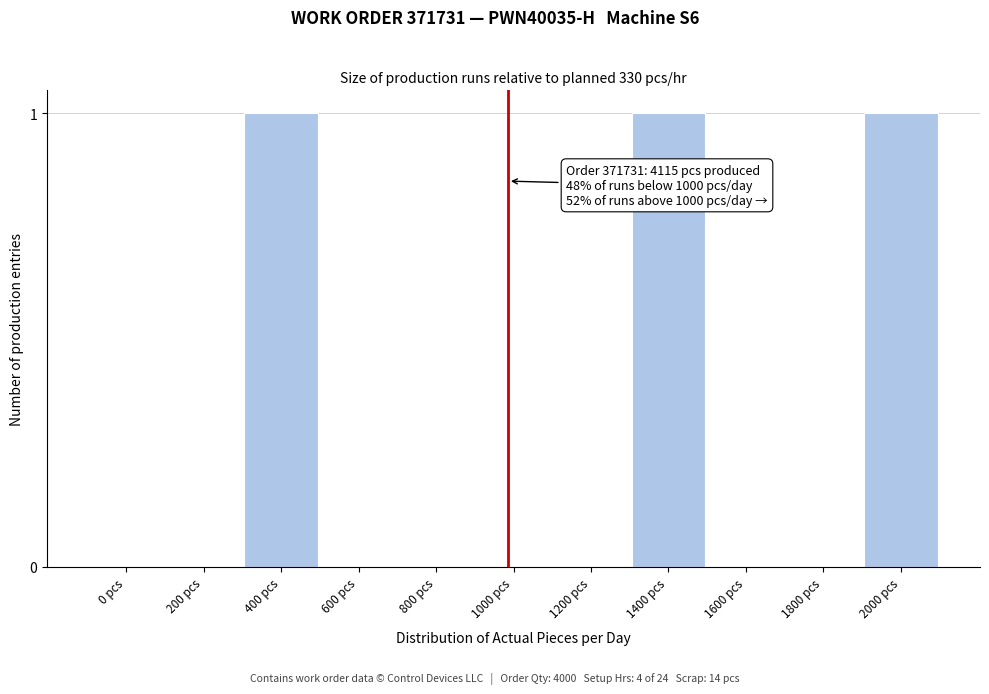

Reading left to right, transcribe all the data shown in this chart.

0 pcs=0	200 pcs=0	400 pcs=1	600 pcs=0	800 pcs=0	1000 pcs=0	1200 pcs=0	1400 pcs=1	1600 pcs=0	1800 pcs=0	2000 pcs=1